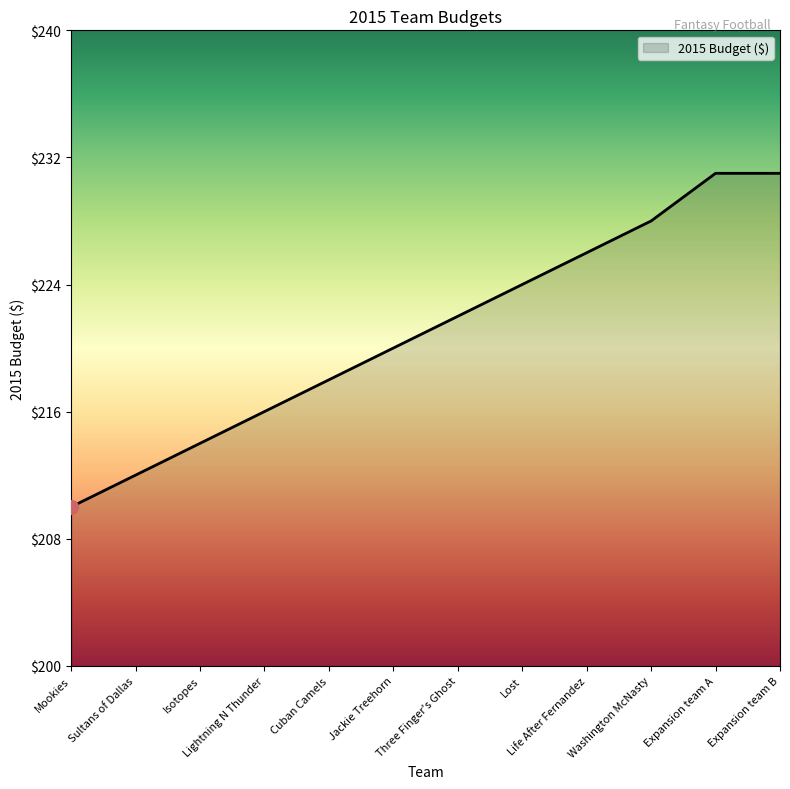

True or false: the data has more than 1 interior local peaks.

False